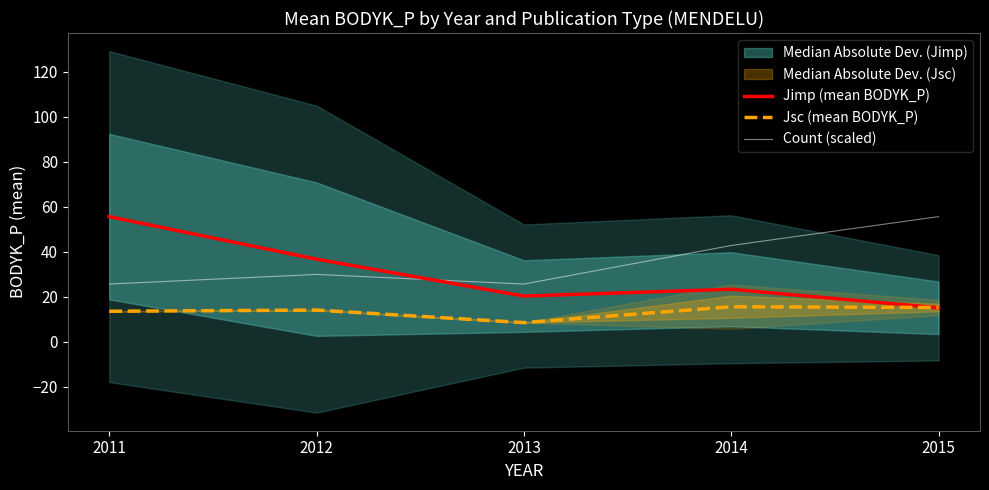

Which series has the largest range (max minus min)?

Jimp (mean BODYK_P)